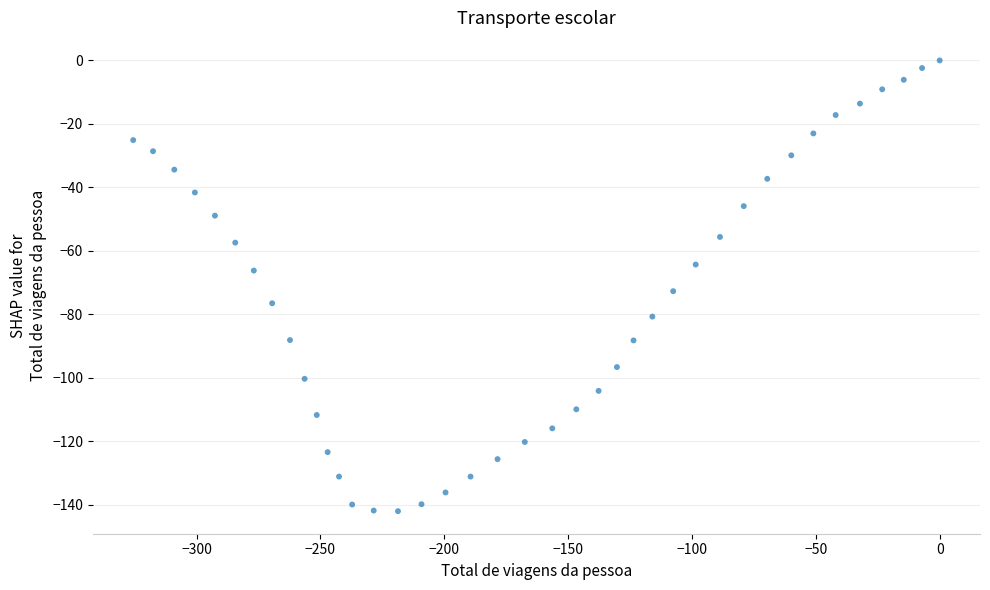

What is the range of Y values (max minus min)?

142.0